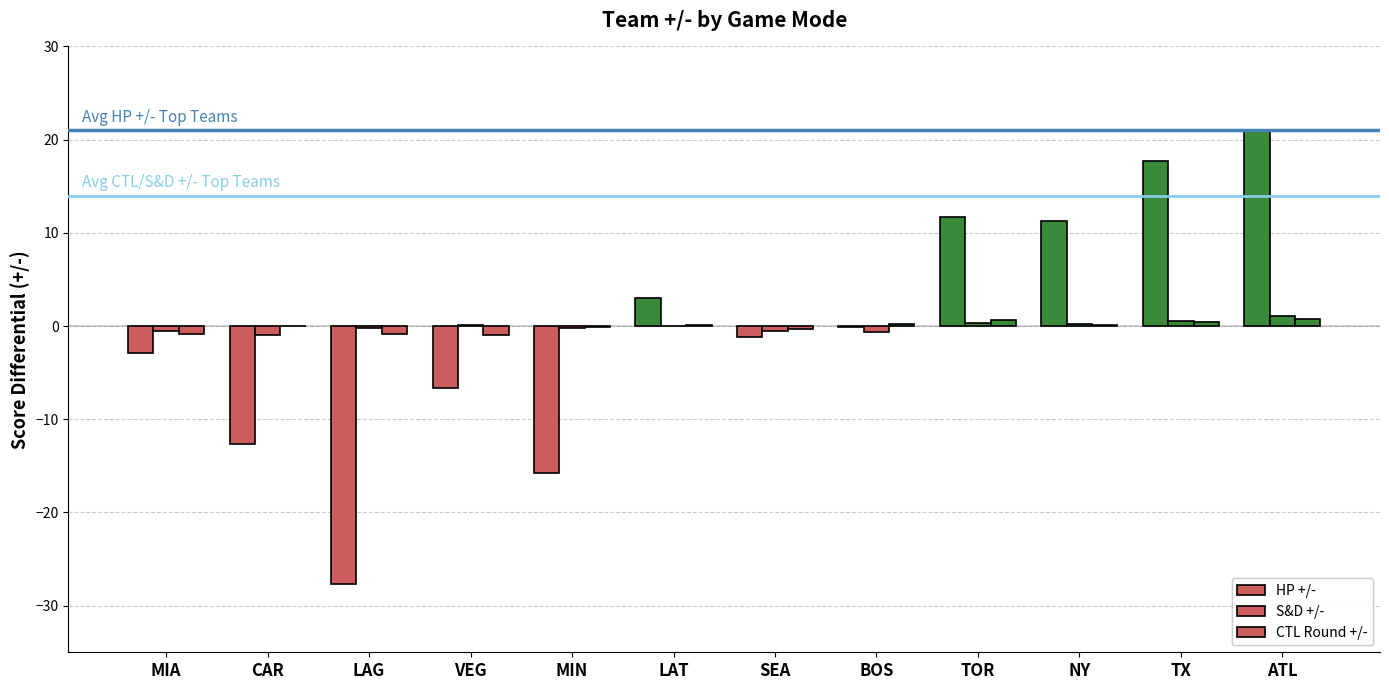

Reading left to right, what are all the values shown in this chart?

HP +/-: -2.9	-12.7	-27.7	-6.6	-15.7	3.0	-1.2	-0.1	11.7	11.2	17.7	20.9
S&D +/-: -0.5	-1.0	-0.2	0.1	-0.2	-0.0	-0.5	-0.6	0.4	0.2	0.5	1.1
CTL Round +/-: -0.9	-0.0	-0.8	-1.0	-0.1	0.1	-0.3	0.2	0.6	0.2	0.4	0.8